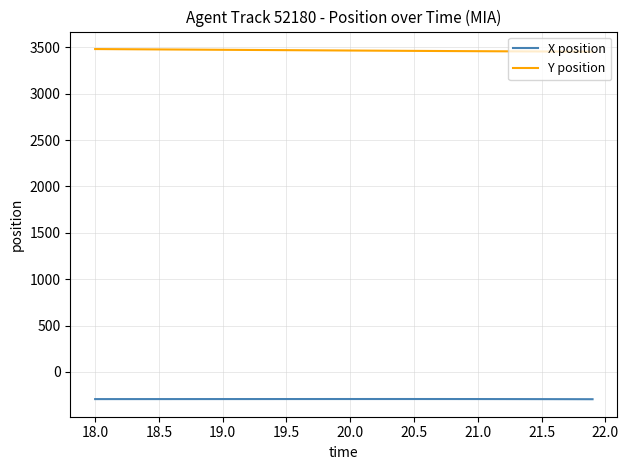

List the series in order of their overall mean, lowest first.

X position, Y position